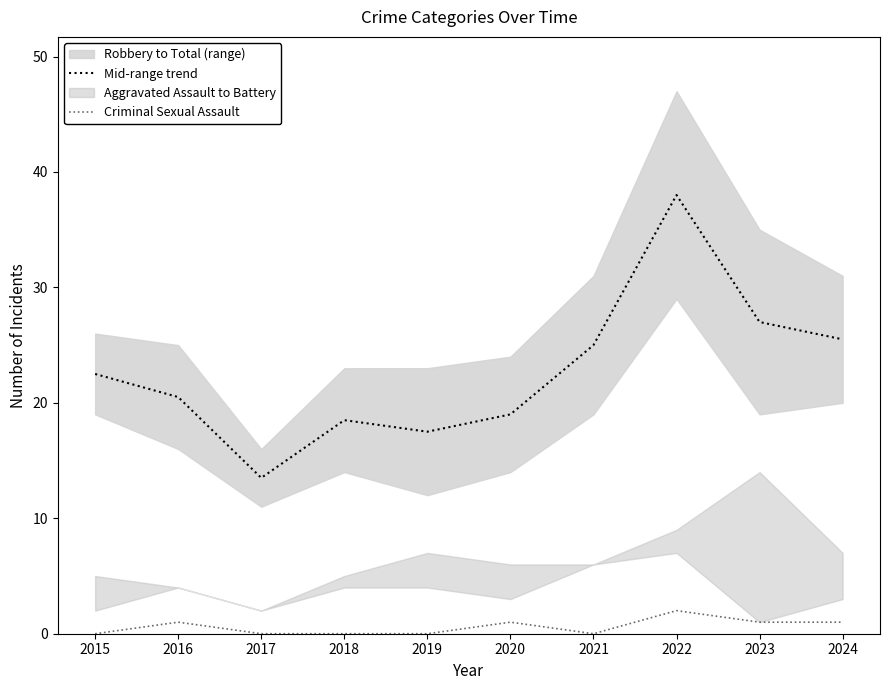

Is the value of Mid-range trend at 2015 greater than the value of Criminal Sexual Assault at 2019?

Yes